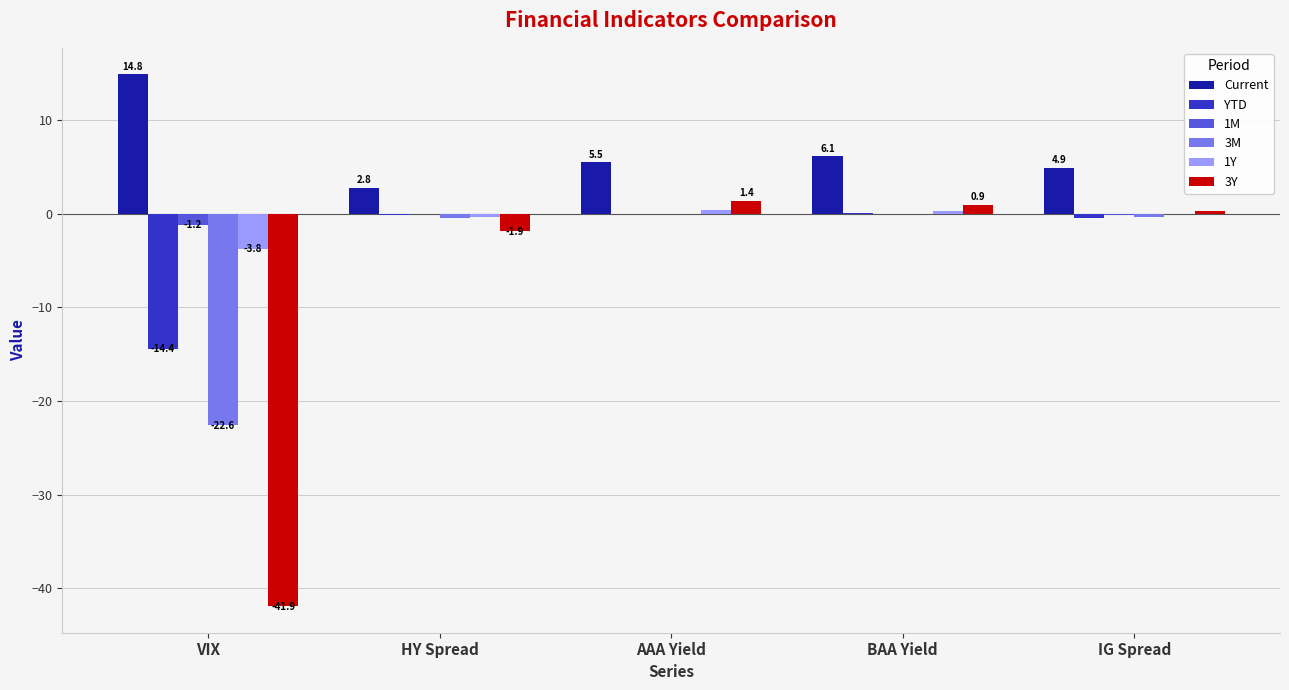

True or false: 3Y has a value of 1.4 at AAA Yield.

True